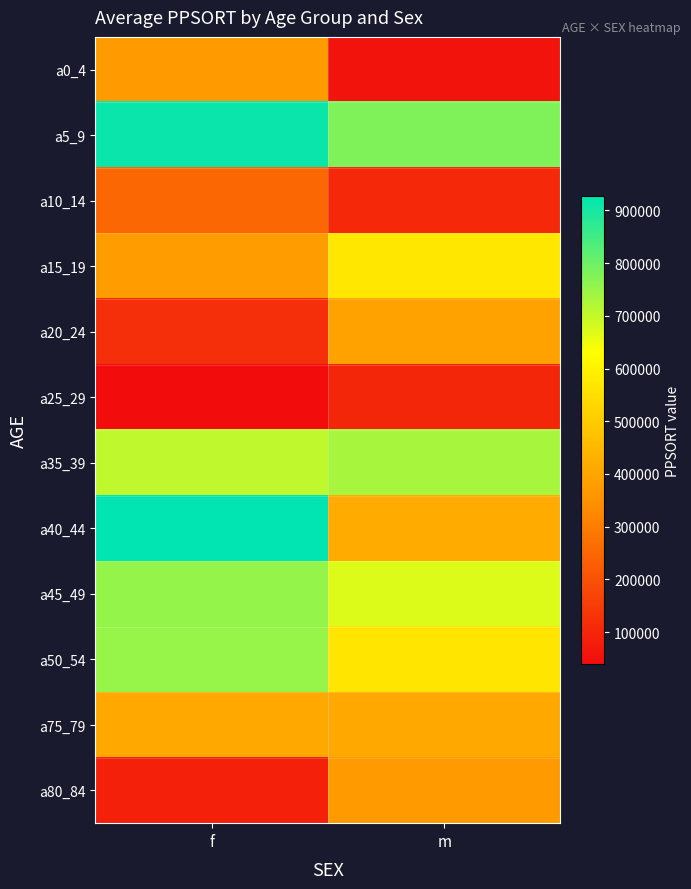

Reading left to right, list all the values displayed in this chart.

a0_4: f=374434	m=56397
a5_9: f=913772	m=778965
a10_14: f=253654	m=105160
a15_19: f=376661	m=570929
a20_24: f=120710	m=391960
a25_29: f=39525	m=101628
a35_39: f=706427	m=732671
a40_44: f=927152	m=415921
a45_49: f=752547	m=671918
a50_54: f=750611	m=566460
a75_79: f=409834	m=409834
a80_84: f=85071	m=372429